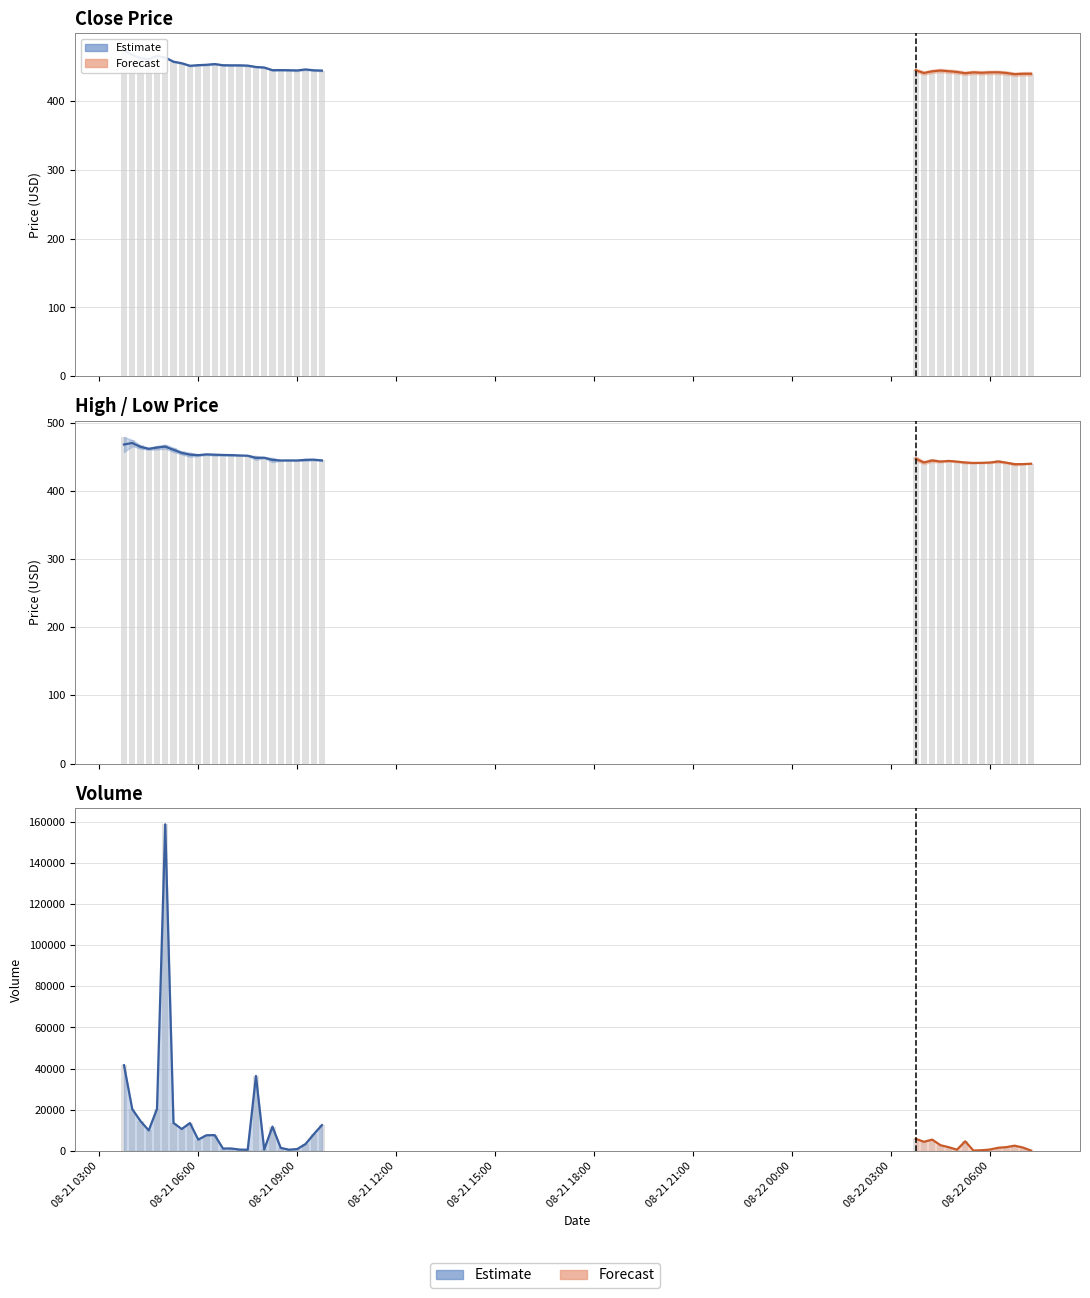

What is the label of the 2nd bar from the right?

2025-08-22 07:00